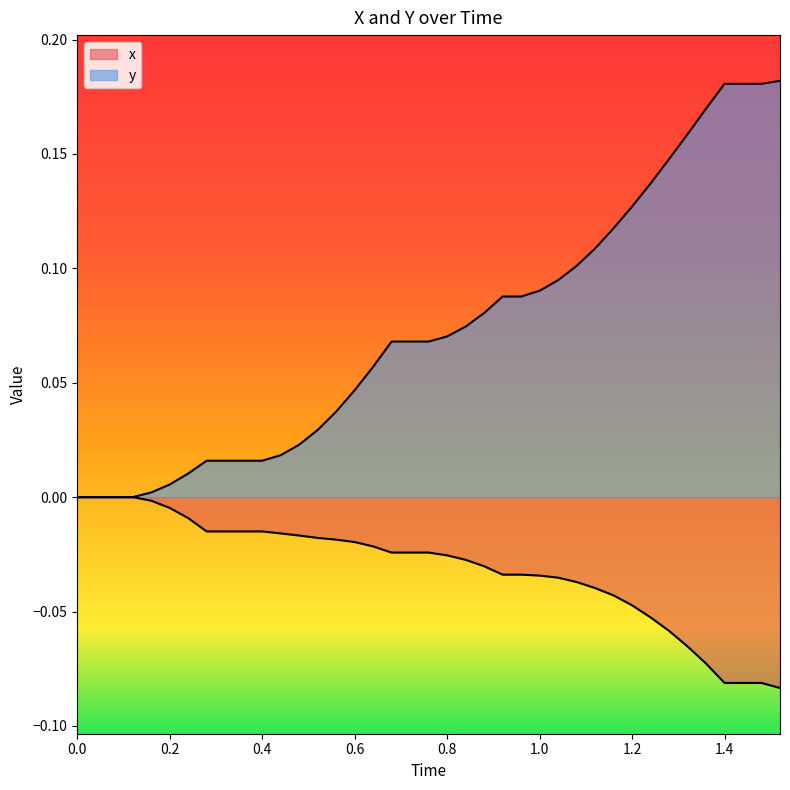

What is the difference between the maximum and second lowest values in the y series?

0.2